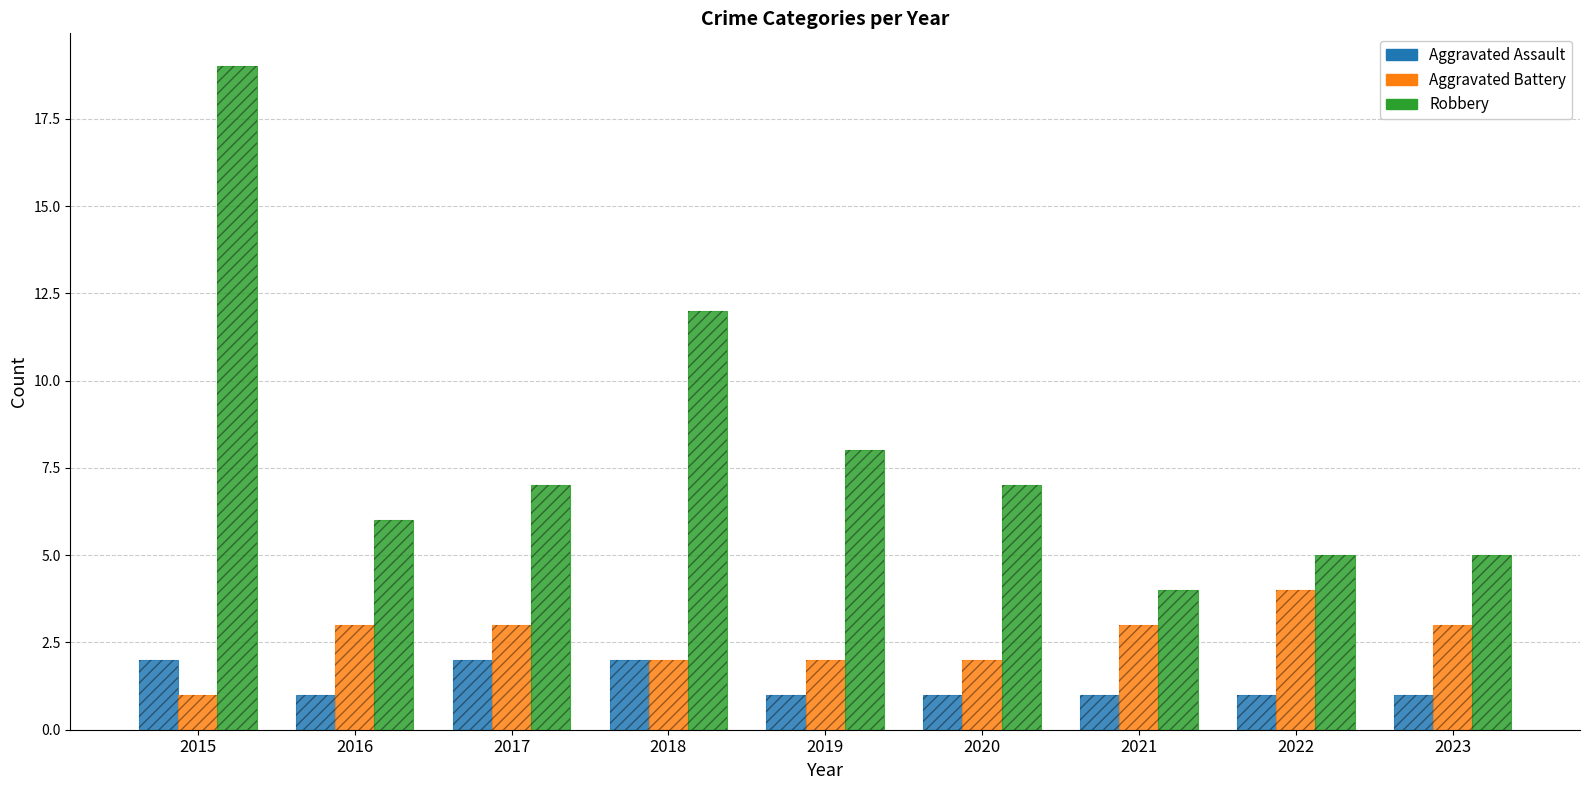

What is the value of the Robbery bar at the 1st from the left?

19